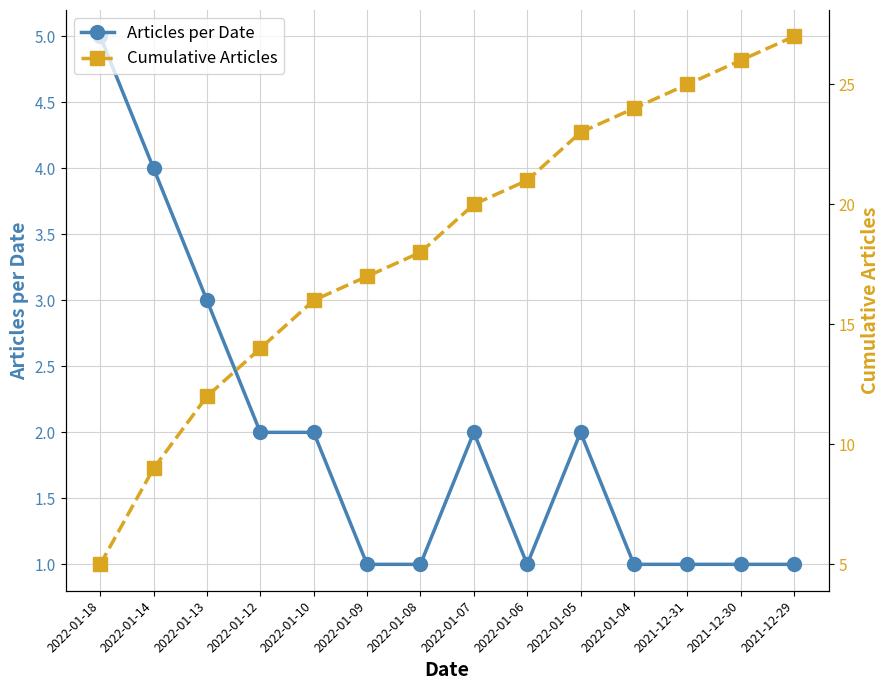

Reading left to right, transcribe all the data shown in this chart.

Articles per Date: 2022-01-18=5	2022-01-14=4	2022-01-13=3	2022-01-12=2	2022-01-10=2	2022-01-09=1	2022-01-08=1	2022-01-07=2	2022-01-06=1	2022-01-05=2	2022-01-04=1	2021-12-31=1	2021-12-30=1	2021-12-29=1
Cumulative Articles: 2022-01-18=5	2022-01-14=9	2022-01-13=12	2022-01-12=14	2022-01-10=16	2022-01-09=17	2022-01-08=18	2022-01-07=20	2022-01-06=21	2022-01-05=23	2022-01-04=24	2021-12-31=25	2021-12-30=26	2021-12-29=27